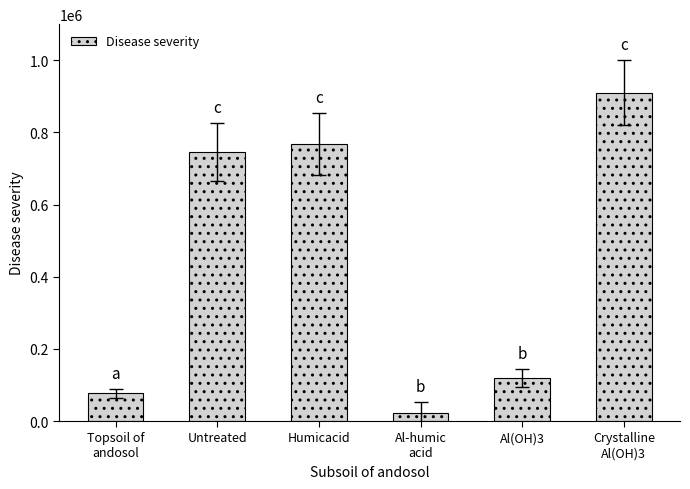

What is the difference between the values at Al(OH)3 and Crystalline
Al(OH)3?

791223